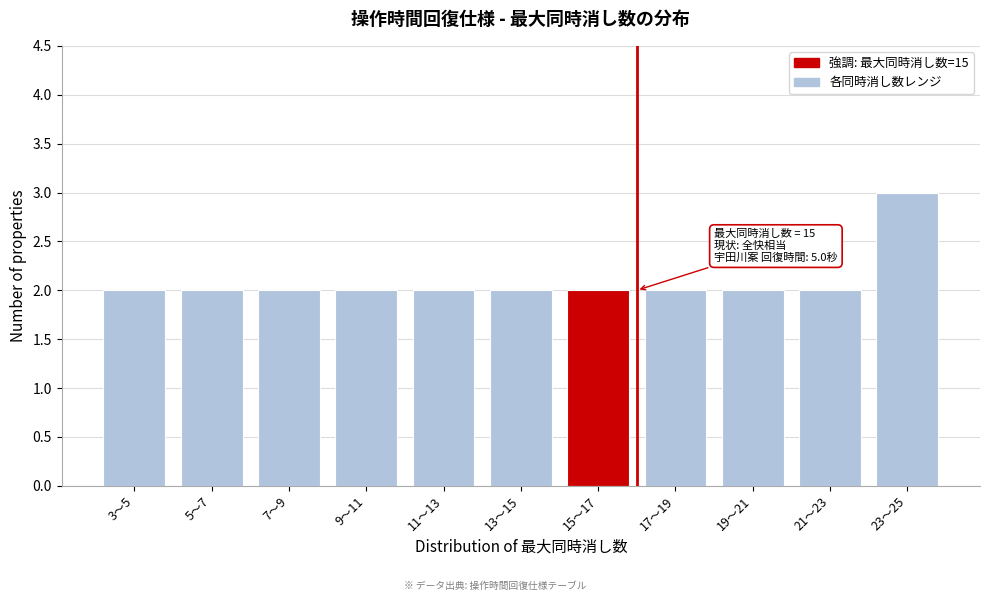

Reading left to right, transcribe all the data shown in this chart.

2	2	2	2	2	2	2	2	2	2	3